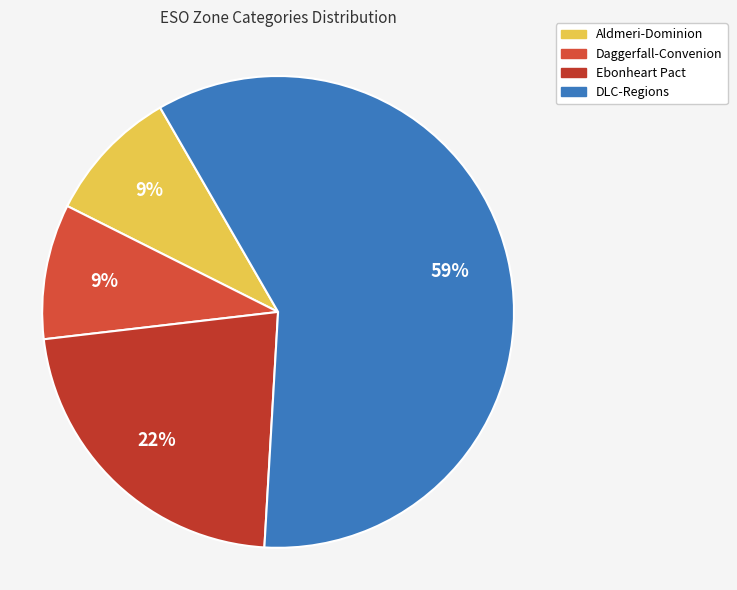

Is it true that Ebonheart Pact is 22% of the pie?

True